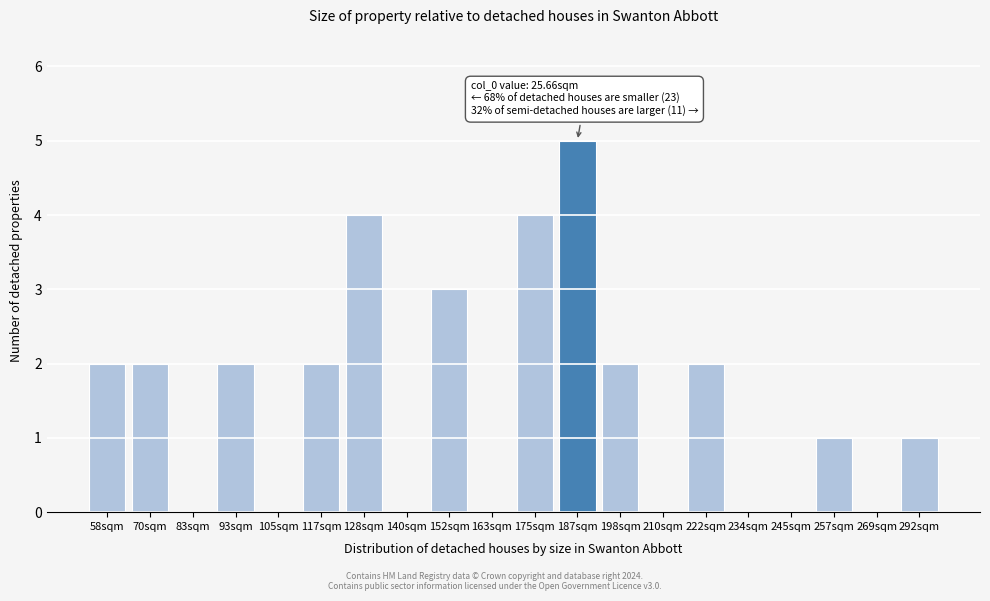

Reading left to right, transcribe all the data shown in this chart.

58sqm=2	70sqm=2	83sqm=0	93sqm=2	105sqm=0	117sqm=2	128sqm=4	140sqm=0	152sqm=3	163sqm=0	175sqm=4	187sqm=5	198sqm=2	210sqm=0	222sqm=2	234sqm=0	245sqm=0	257sqm=1	269sqm=0	292sqm=1